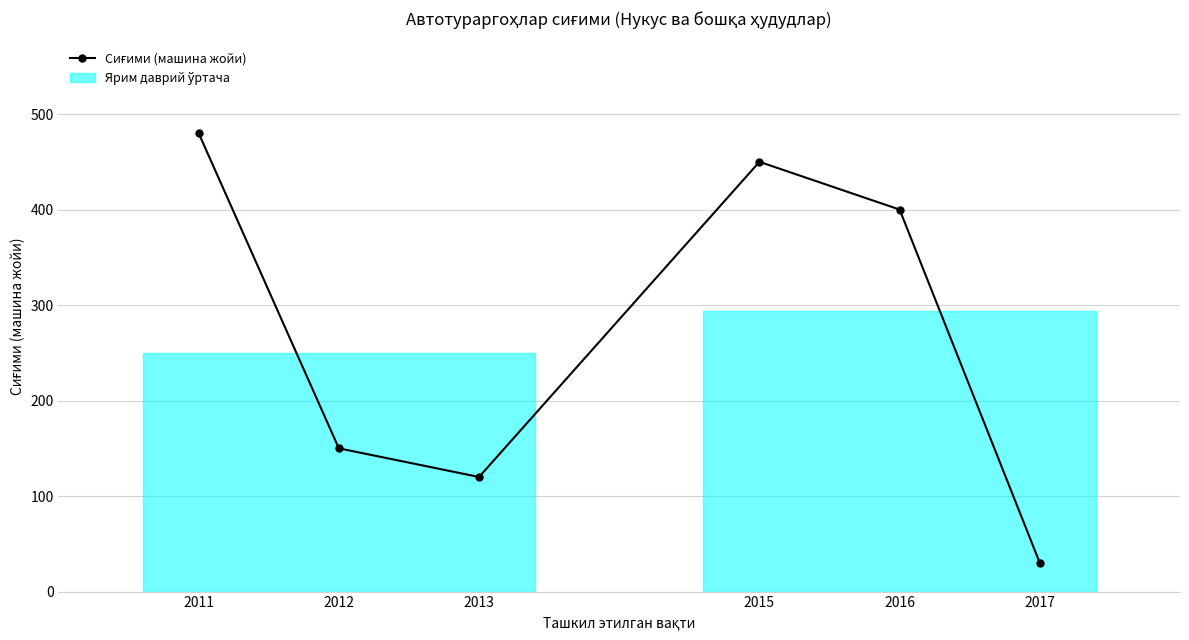

What is the difference between the second highest and minimum values?

420